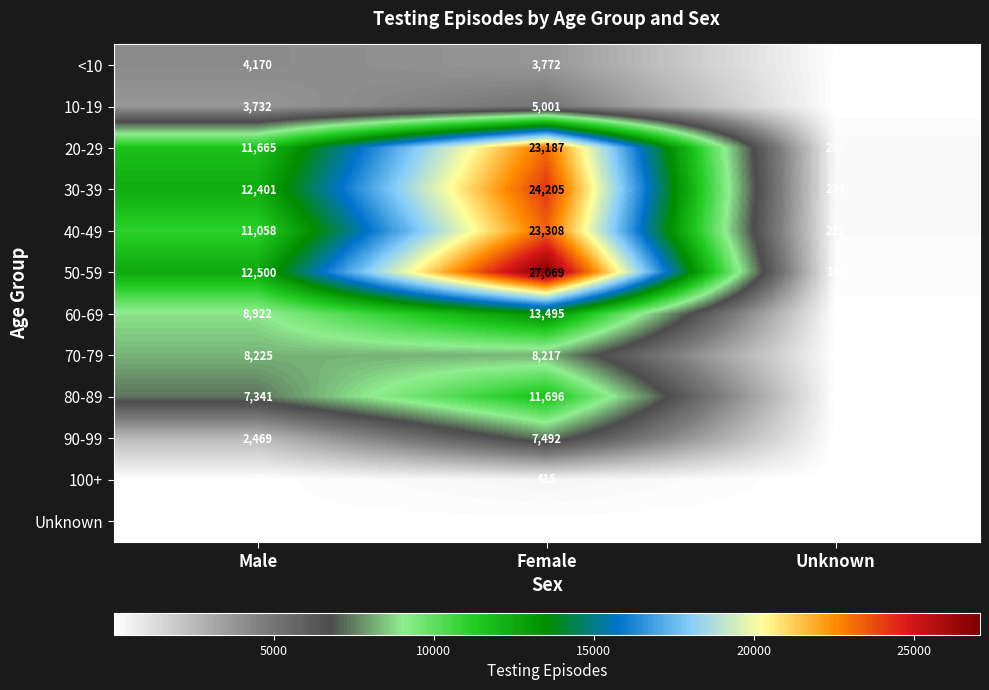

Rank the series at Unknown from highest to lowest value.

20-29, 30-39, 40-49, 50-59, 60-69, <10, 80-89, 70-79, 10-19, Unknown, 90-99, 100+